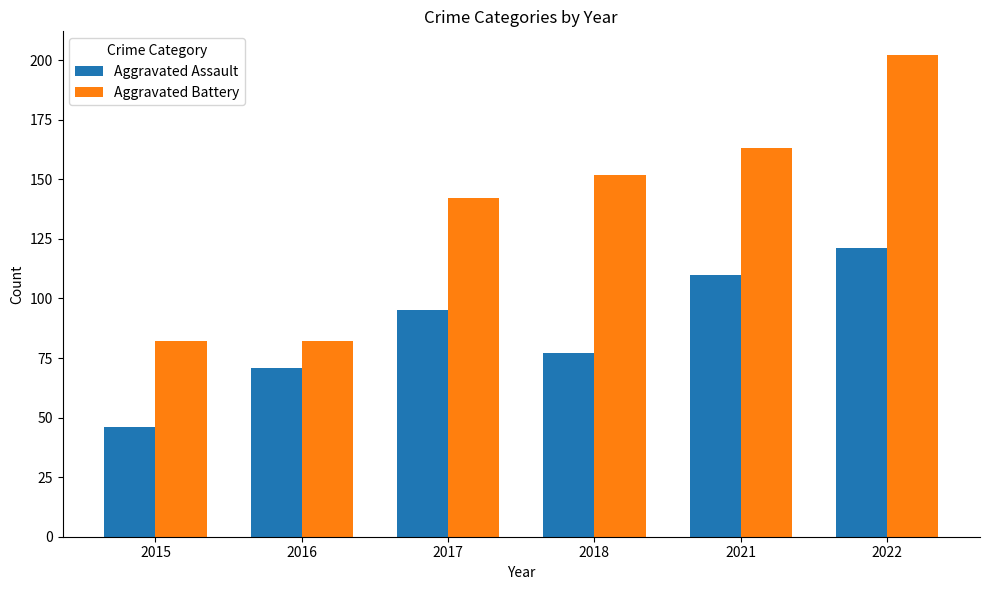

Which series has the largest range (max minus min)?

Aggravated Battery